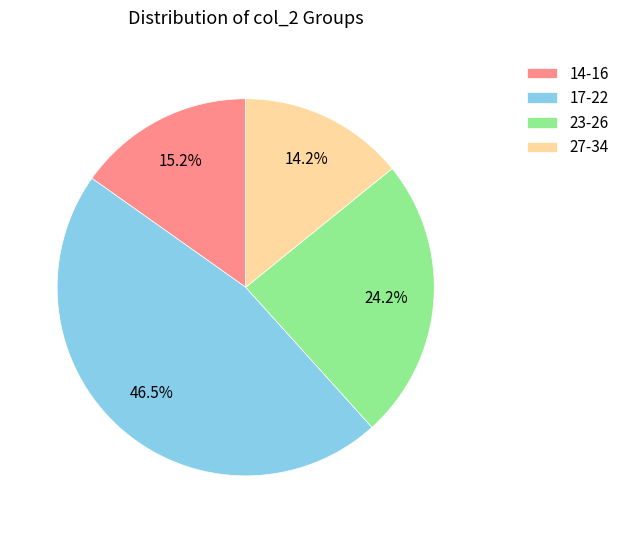

Which slice is the largest?

17-22